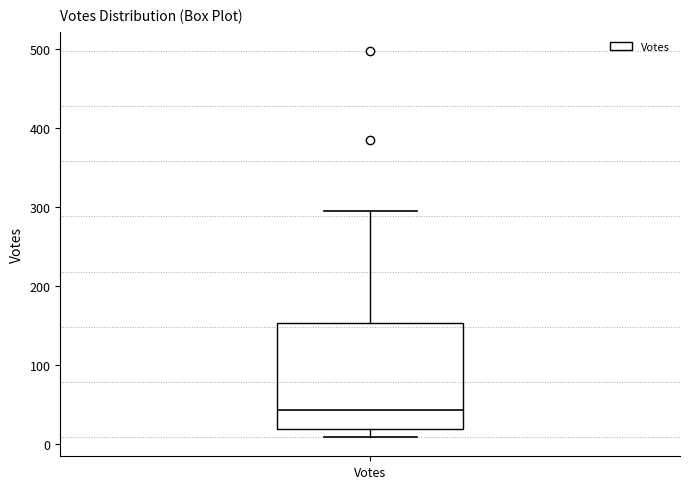

Read this box plot against the y-axis: the position of the median line, the range covered by the box, and the ends of both whiskers. The values are not printed on the chart, so give them approximately, as read against the axis.

median 40, box 20 to 150, whiskers 10 to 300